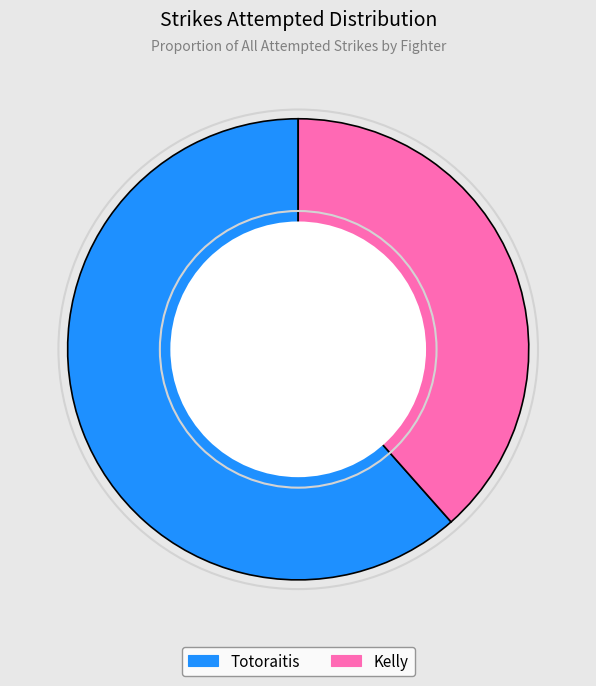

Combined, do Kelly and Totoraitis account for over 50%?

Yes